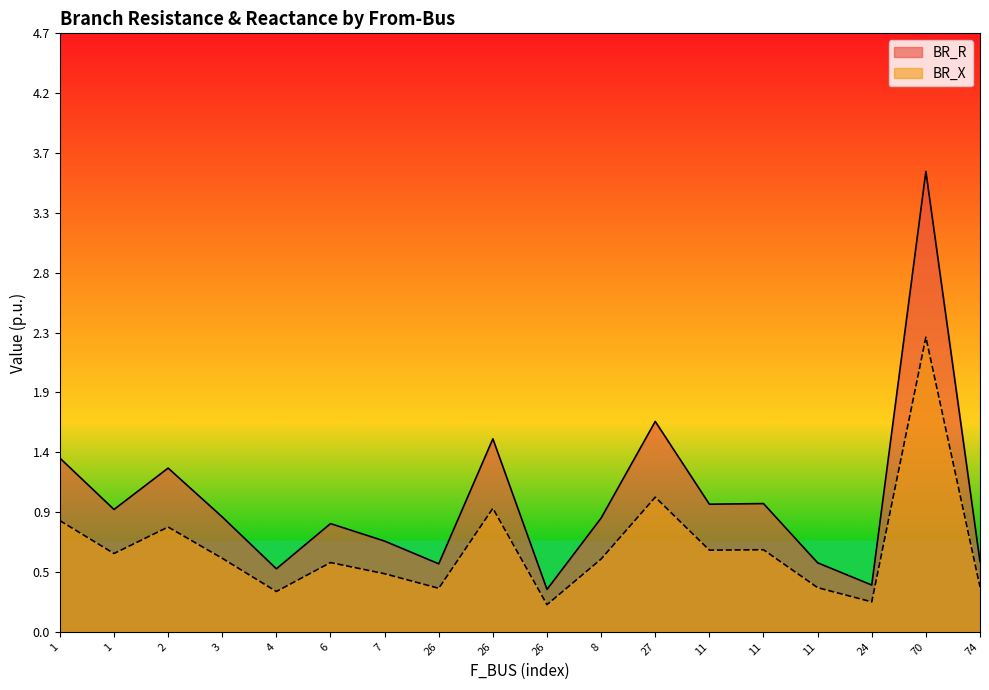

What is the spread (max minus min) of values at 24?

0.1